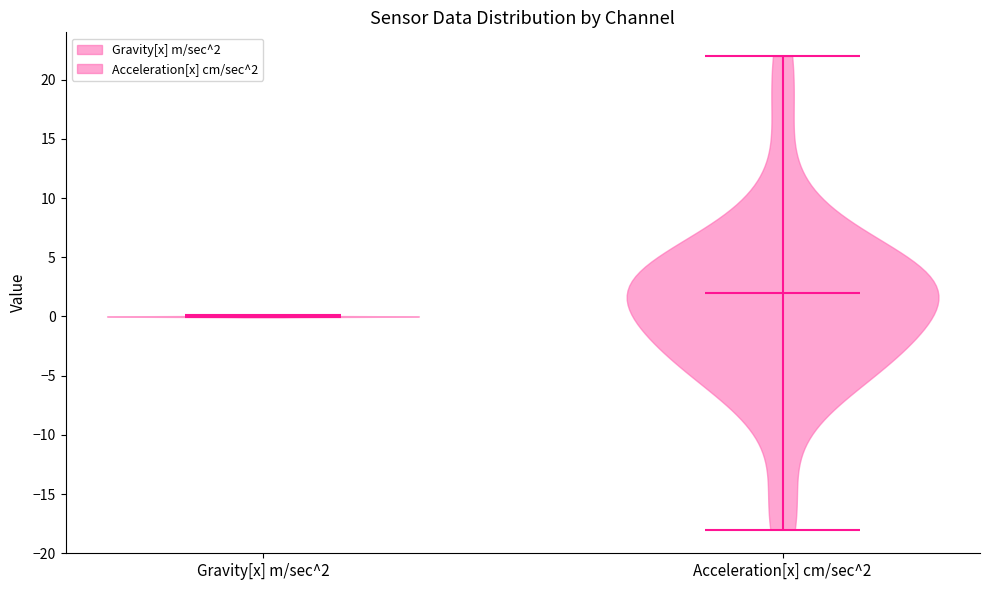

Reading left to right, read every violin against the y-axis: where its median line is, and the lowest and highest points it reaches. The values are not printed on the chart, so give them approximately, as read against the axis.

Gravity[x] m/sec^2: median line 0, lowest point 0, highest point 0
Acceleration[x] cm/sec^2: median line 2, lowest point -18, highest point 22